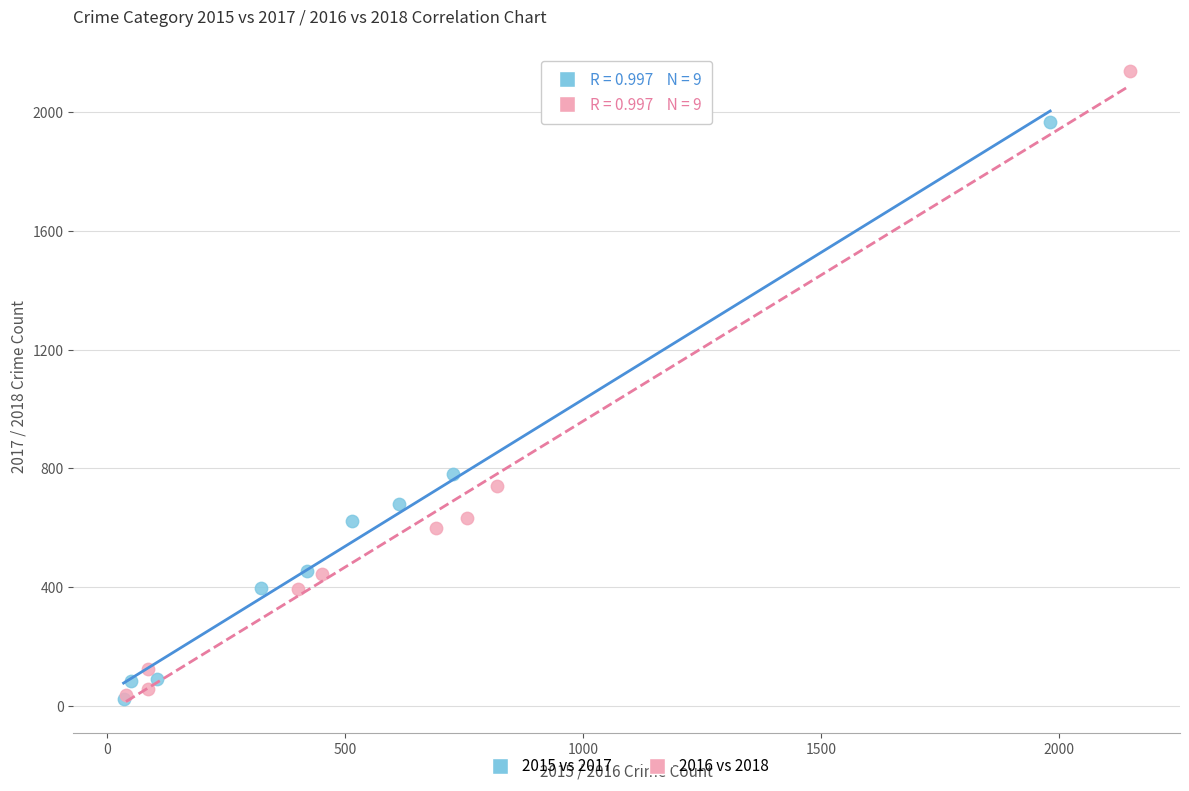

Which series has the widest spread of Y values?

2016 vs 2018